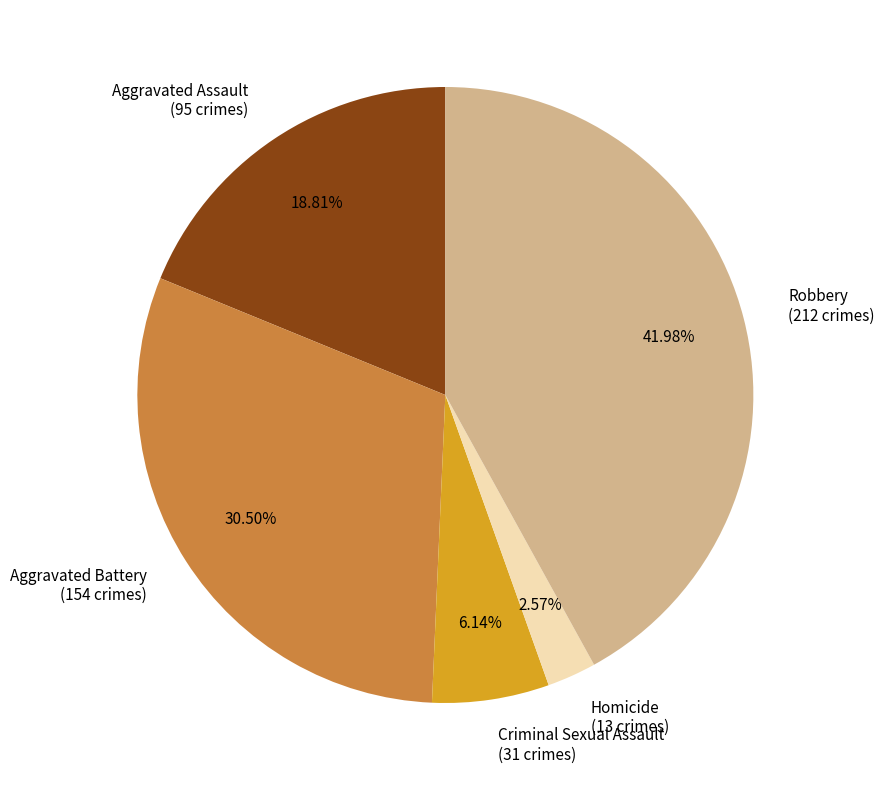

To the nearest percent, what percentage of the pie is Aggravated Assault?

19%